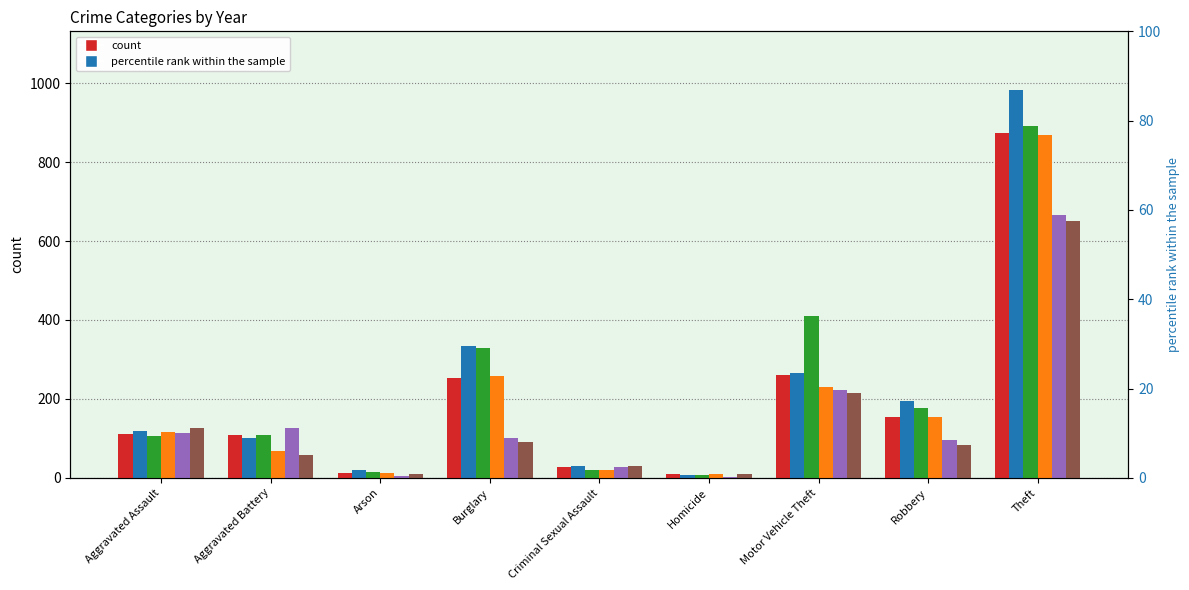

Which series has the largest total across all categories?

2017